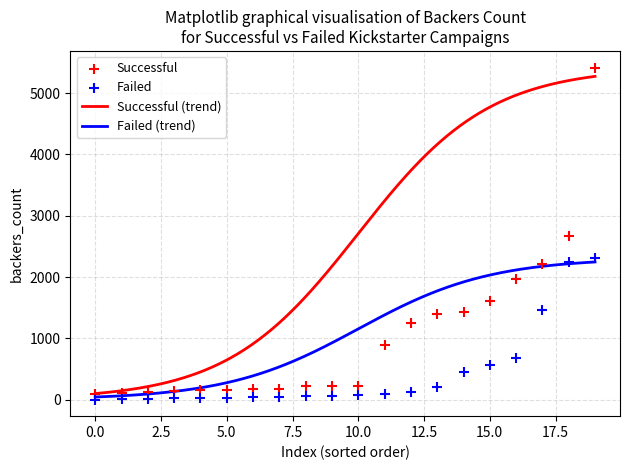

Which series has the widest spread of Y values?

Successful